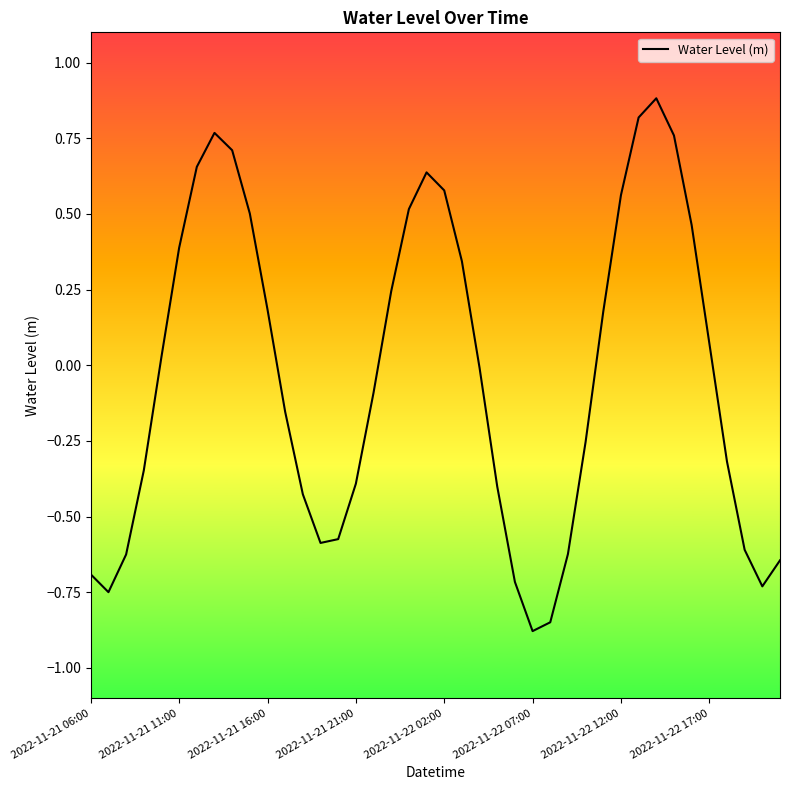

How many series are shown in this chart?

1